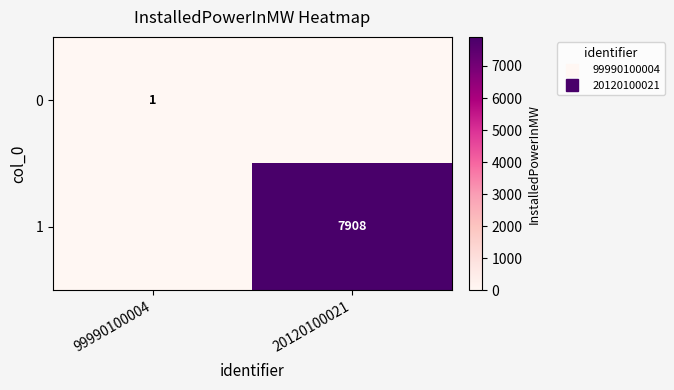

At which category does the chart reach its peak across all series?

20120100021